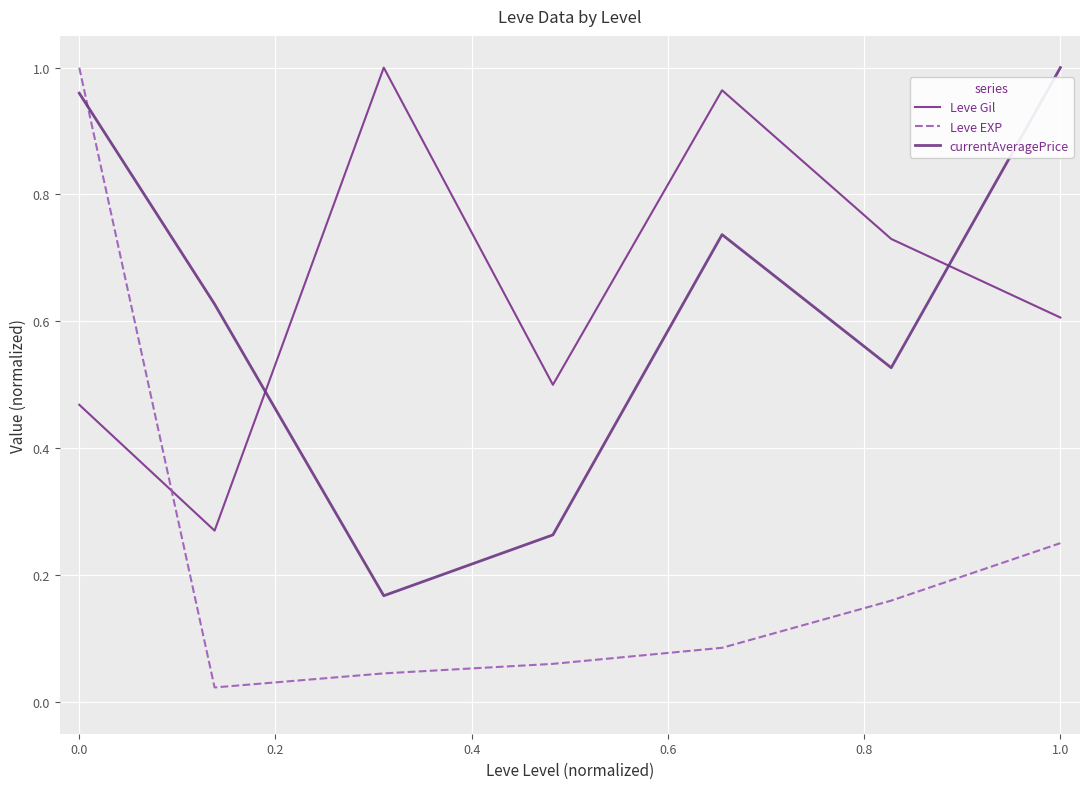

How many lines are shown in the chart?

3